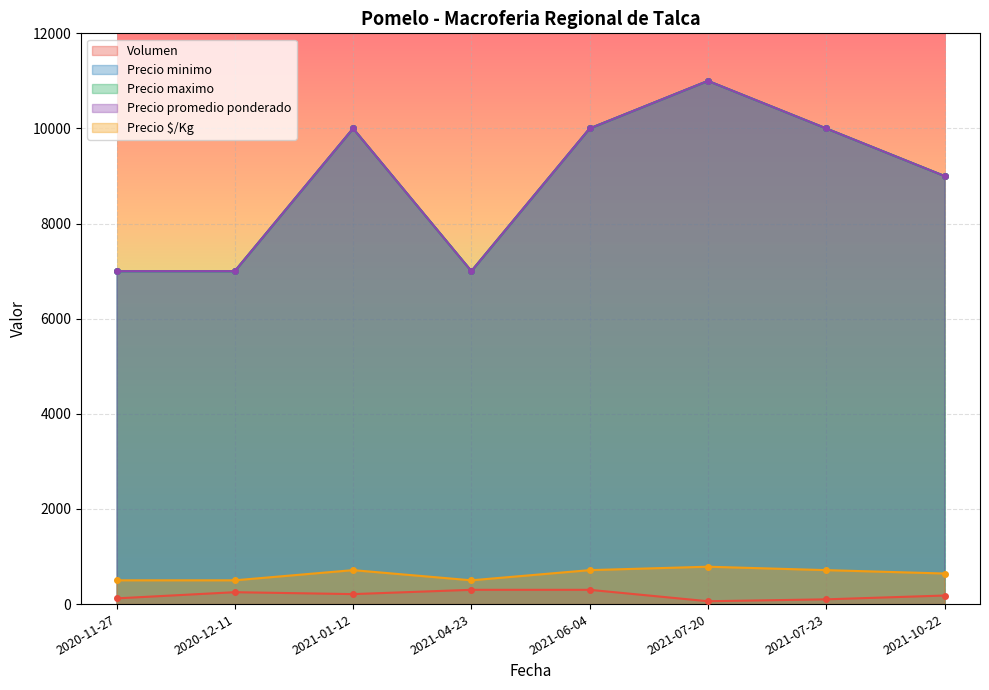

Reading left to right, what are all the values shown in this chart?

Volumen: 2020-11-27=120	2021-01-12=210	2020-12-11=250	2021-04-23=300	2021-06-04=300	2021-07-23=100	2021-07-20=60	2021-10-22=180
Precio minimo: 2020-11-27=7000	2021-01-12=10000	2020-12-11=7000	2021-04-23=7000	2021-06-04=10000	2021-07-23=10000	2021-07-20=11000	2021-10-22=9000
Precio maximo: 2020-11-27=7000	2021-01-12=10000	2020-12-11=7000	2021-04-23=7000	2021-06-04=10000	2021-07-23=10000	2021-07-20=11000	2021-10-22=9000
Precio promedio ponderado: 2020-11-27=7000	2021-01-12=10000	2020-12-11=7000	2021-04-23=7000	2021-06-04=10000	2021-07-23=10000	2021-07-20=11000	2021-10-22=9000
Precio $/Kg: 2020-11-27=500	2021-01-12=714	2020-12-11=500	2021-04-23=500	2021-06-04=714	2021-07-23=714	2021-07-20=786	2021-10-22=643